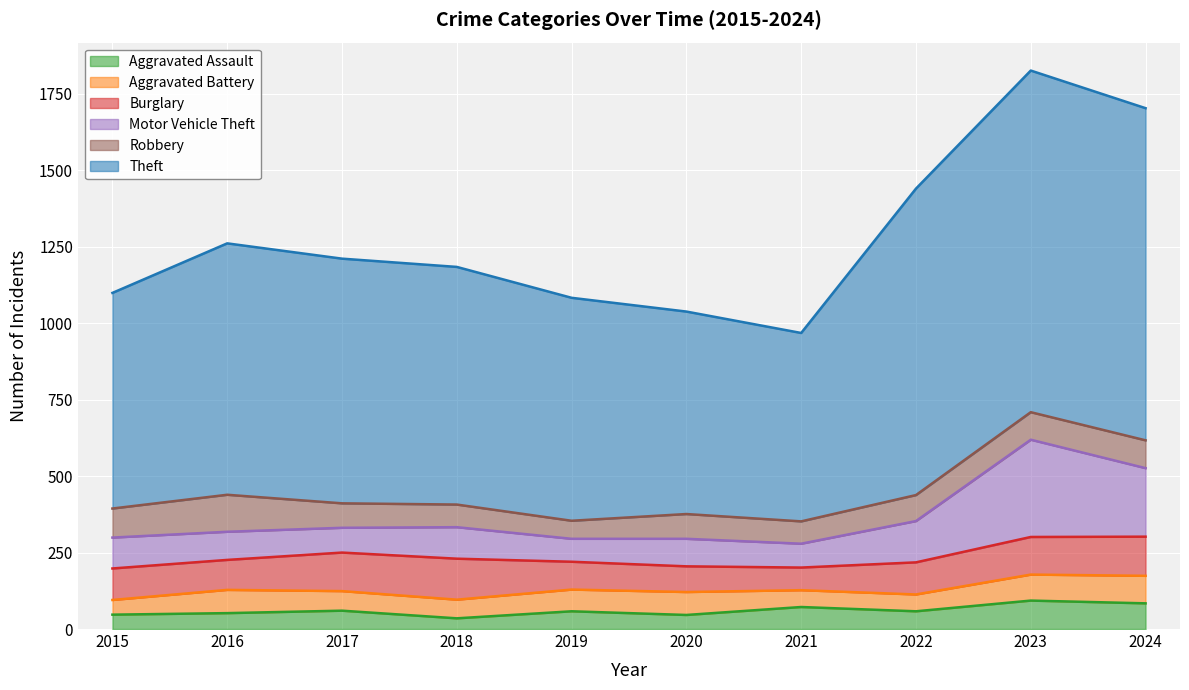

What is the difference between the highest and lowest values at 2020?

992